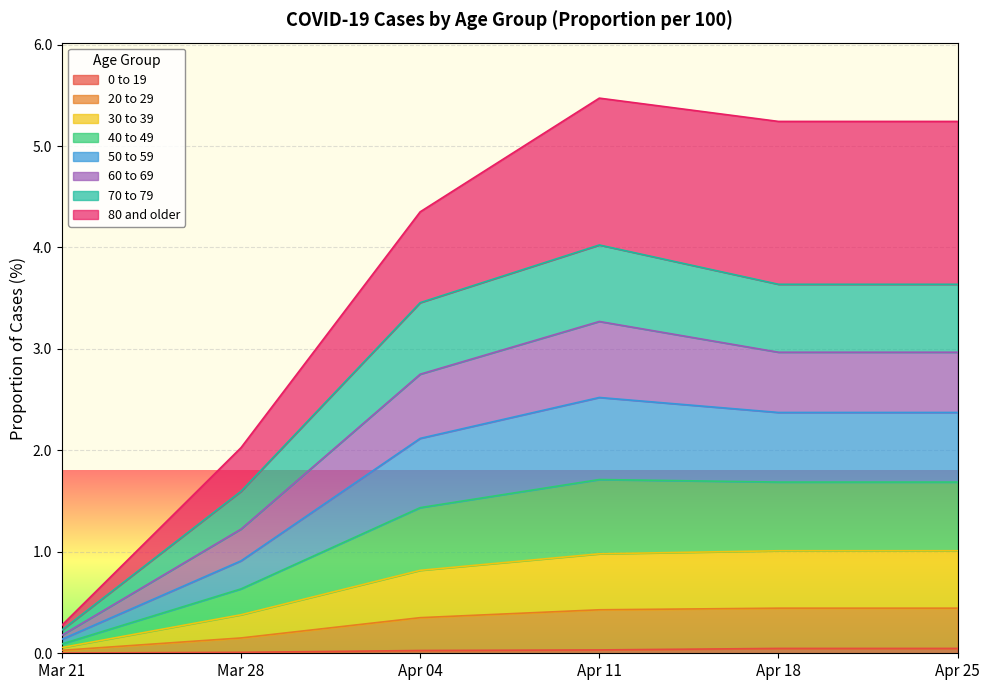

True or false: 20 to 29 and 0 to 19 intersect in this chart.

False